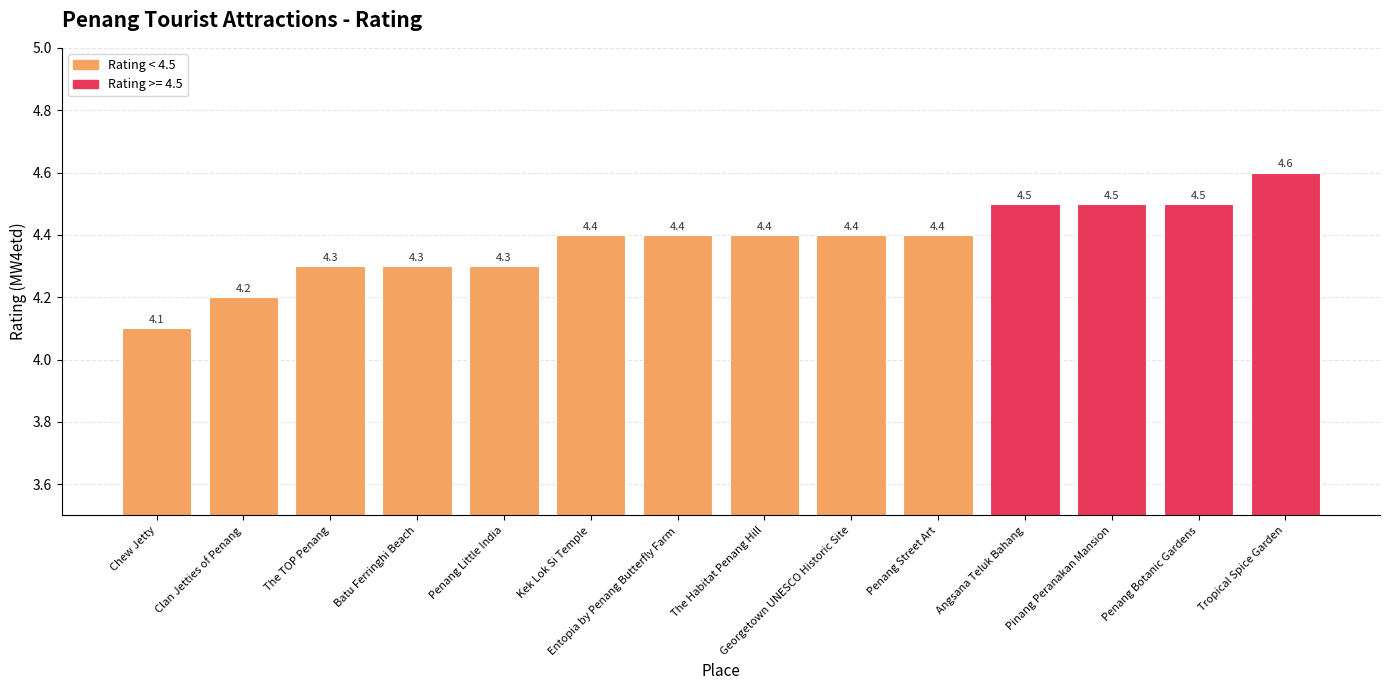

Between The Habitat Penang Hill and The TOP Penang, which is larger?

The Habitat Penang Hill